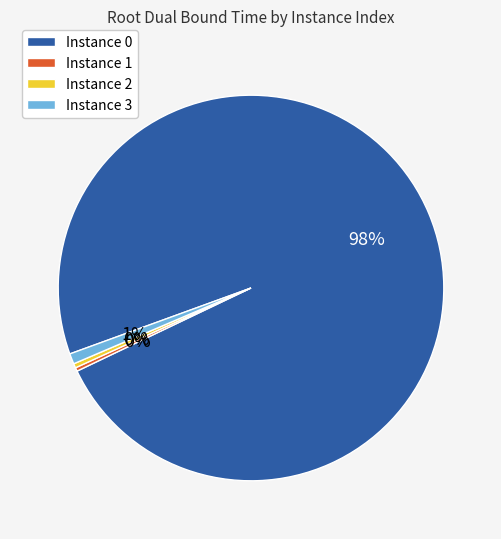

True or false: Instance 0 accounts for 98% of the total.

True